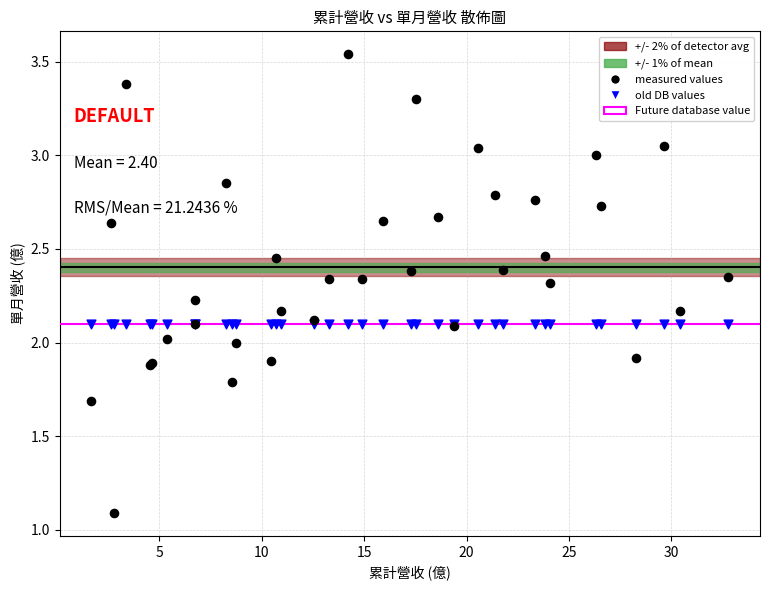

Which series reaches the minimum Y coordinate?

measured values